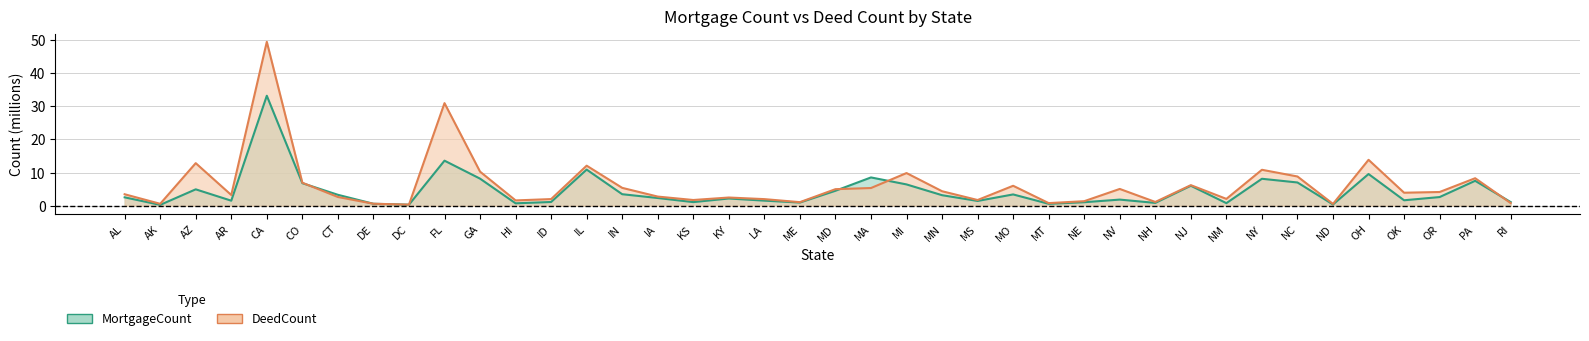

Is it true that DeedCount equals 3.5 at AL?

True